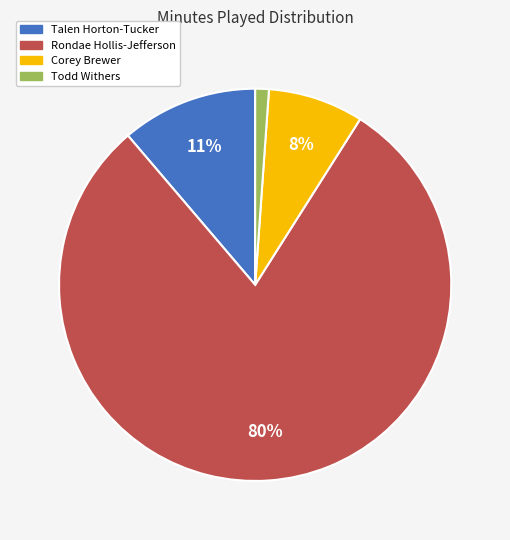

Does Talen Horton-Tucker represent more than half of the total?

No